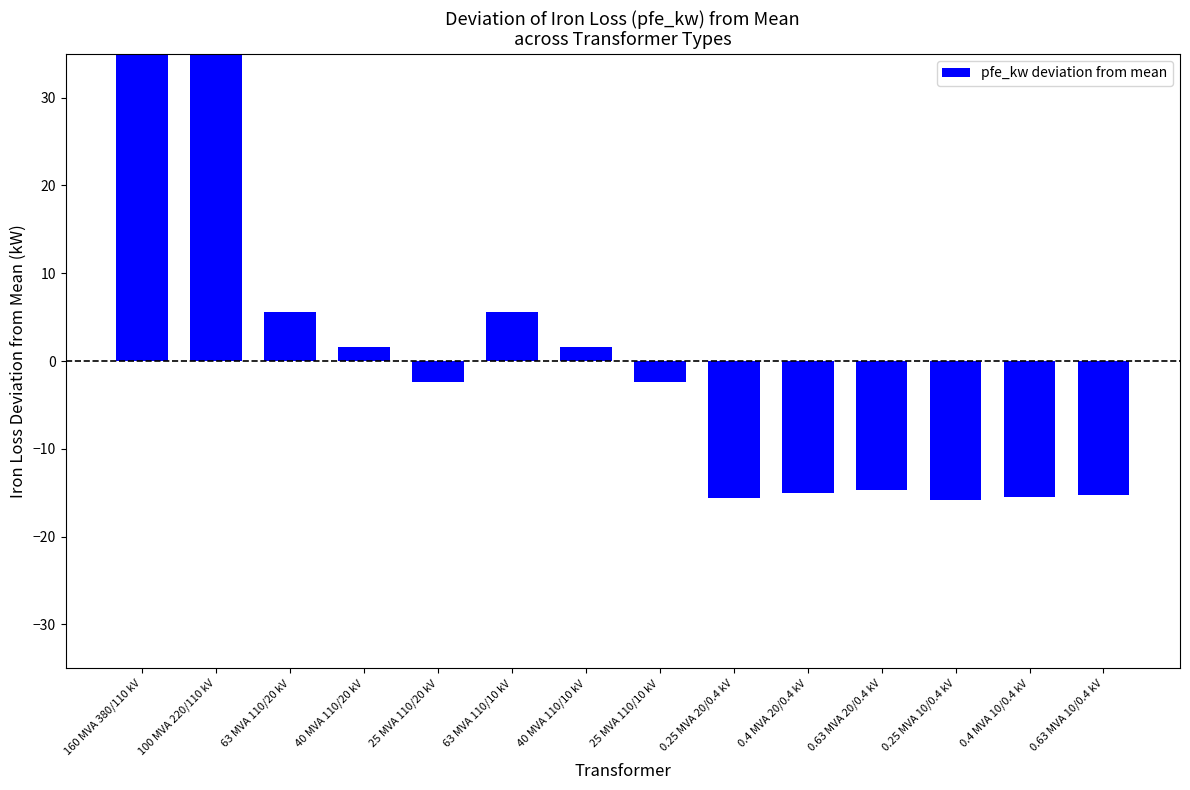

What is the label of the 11th bar from the left?

0.63 MVA 20/0.4 kV